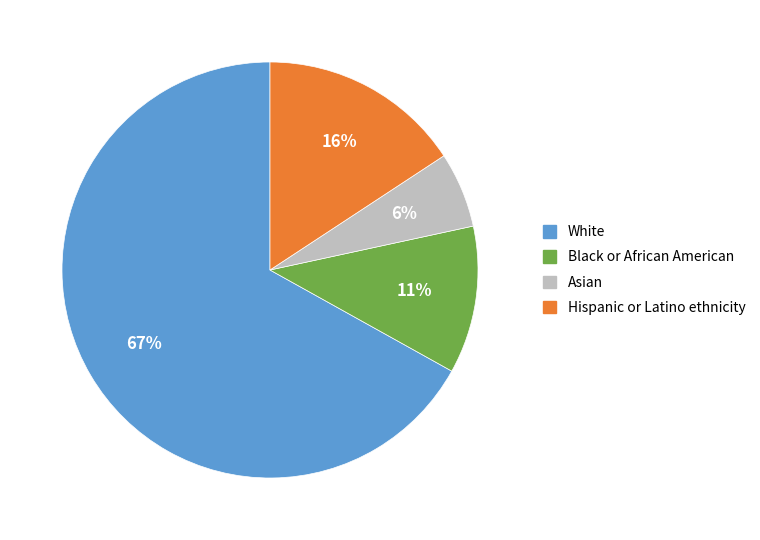

The White slice represents 53% of the pie. True or false?

False